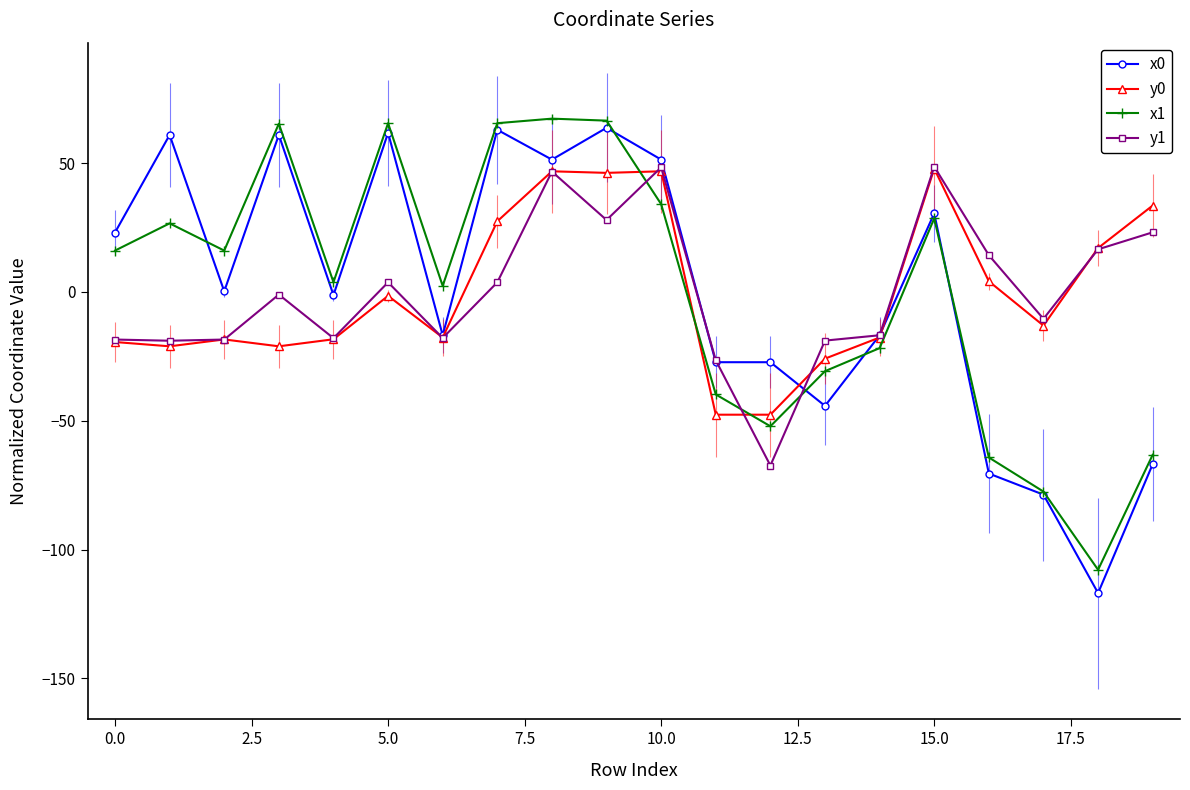

What is the minimum value shown in the chart?

-116.9